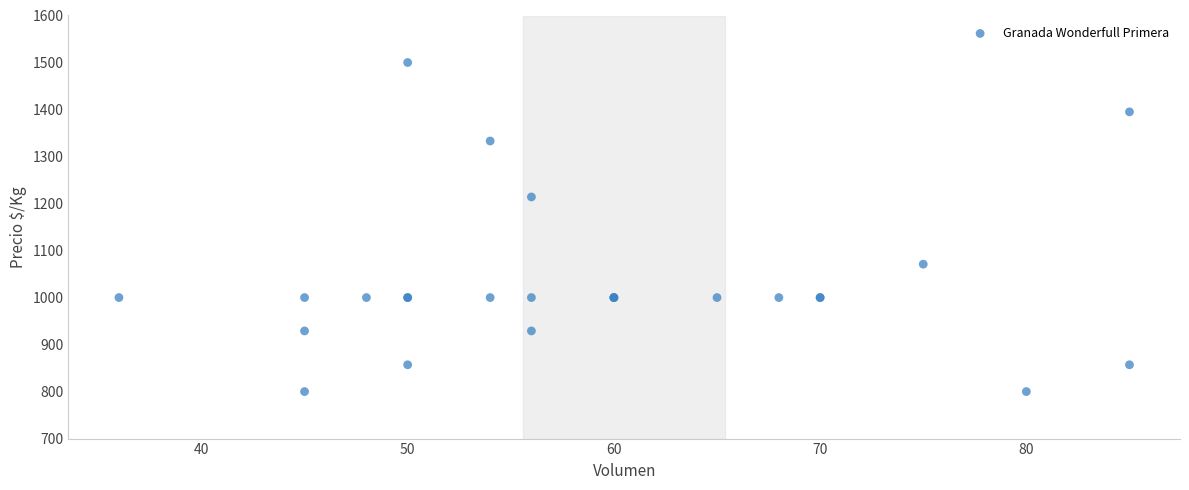

What Y value in the scatter plot is closest to 1150?

1214